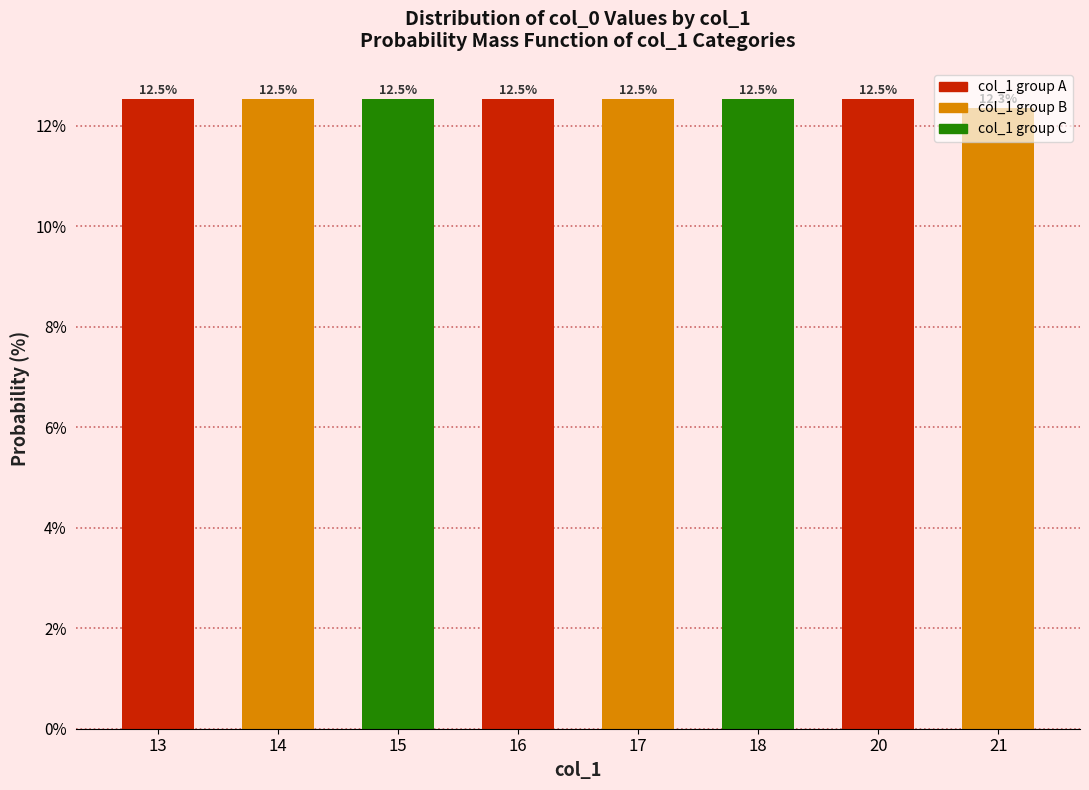

Read the value at 13.

12.5